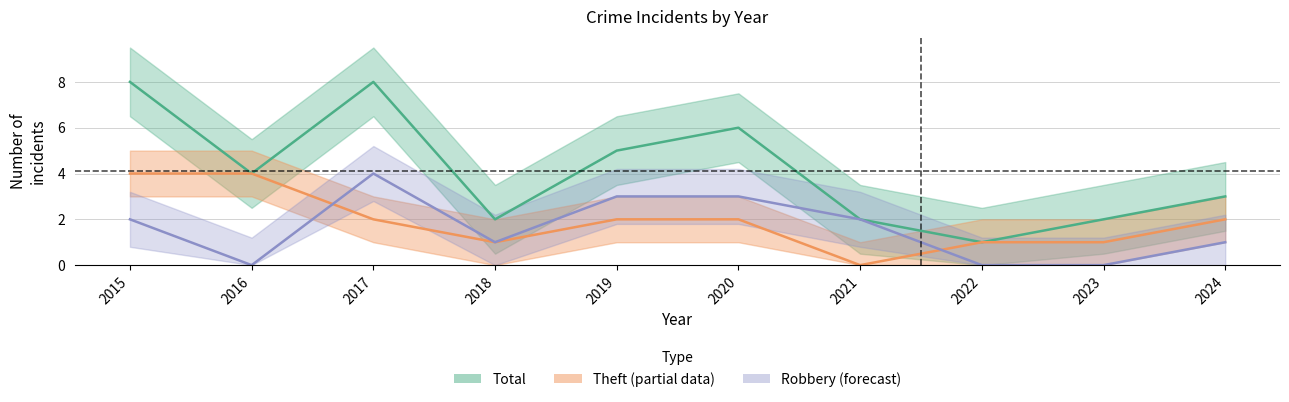

True or false: Robbery and Theft cross at least once.

True